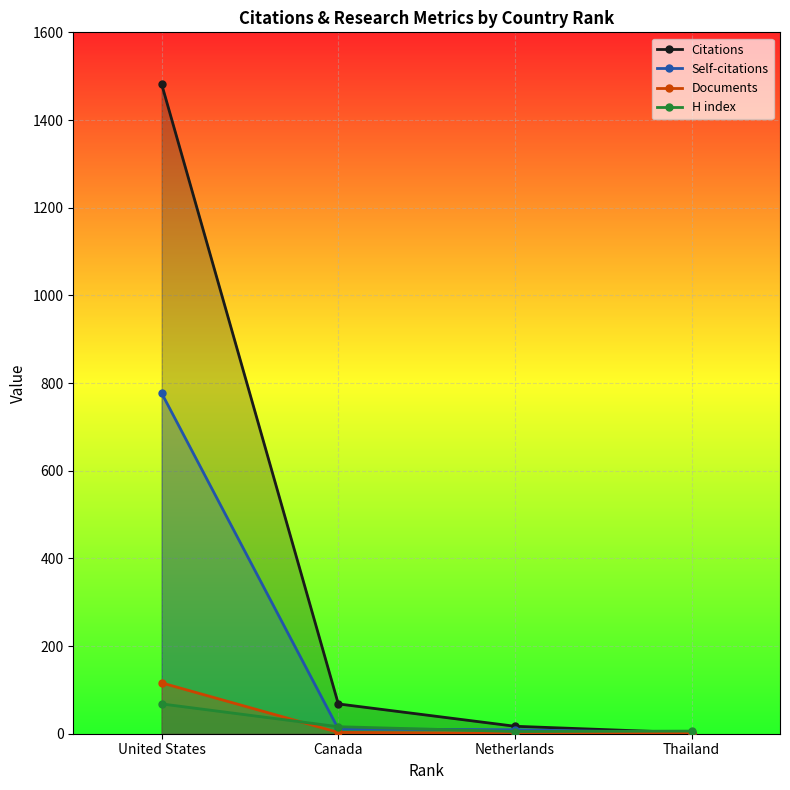

At how many categories does at least one series exceed 1106?

1